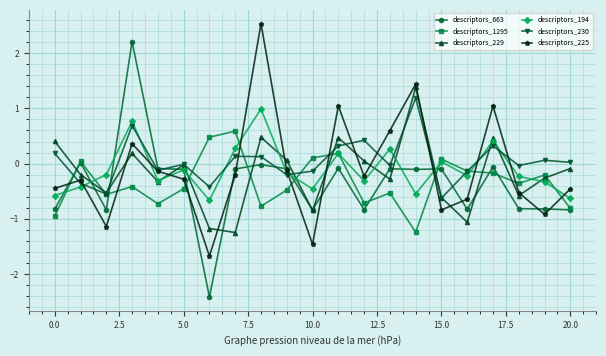

True or false: descriptors_1295 has more than 2 points higher than both neighbors.

True